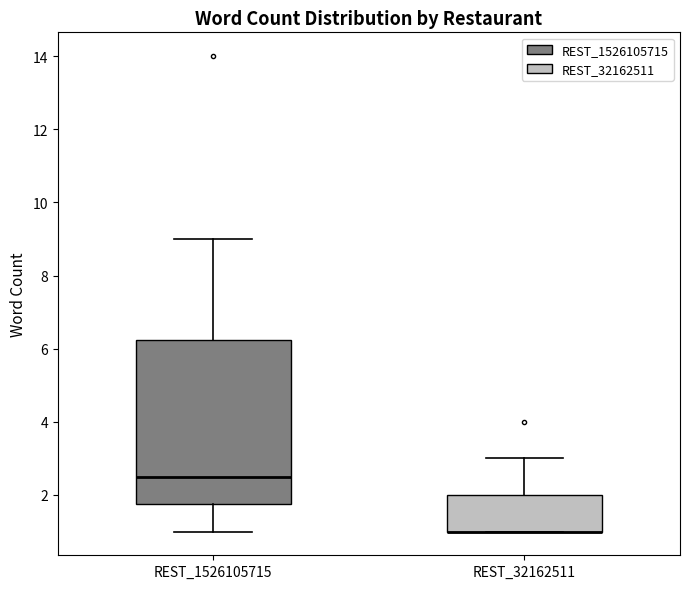

Reading left to right, read every box against the y-axis: the position of its median line, the range the box covers, and the ends of its whiskers. The values are not printed on the chart, so give them approximately, as read against the axis.

REST_1526105715: median 2.6, box 1.8 to 6.2, whiskers 1.0 to 9.0
REST_32162511: median 1.0 (drawn on the box's lower edge), box 1.0 to 2.0, whiskers 1.0 to 3.0